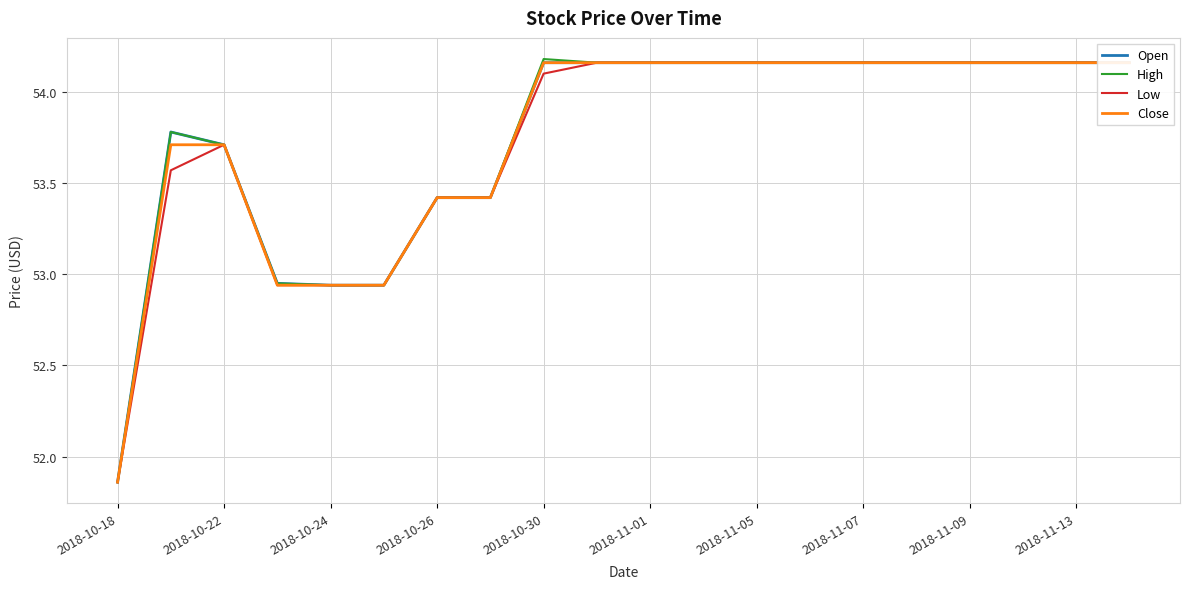

How many lines are shown in the chart?

4